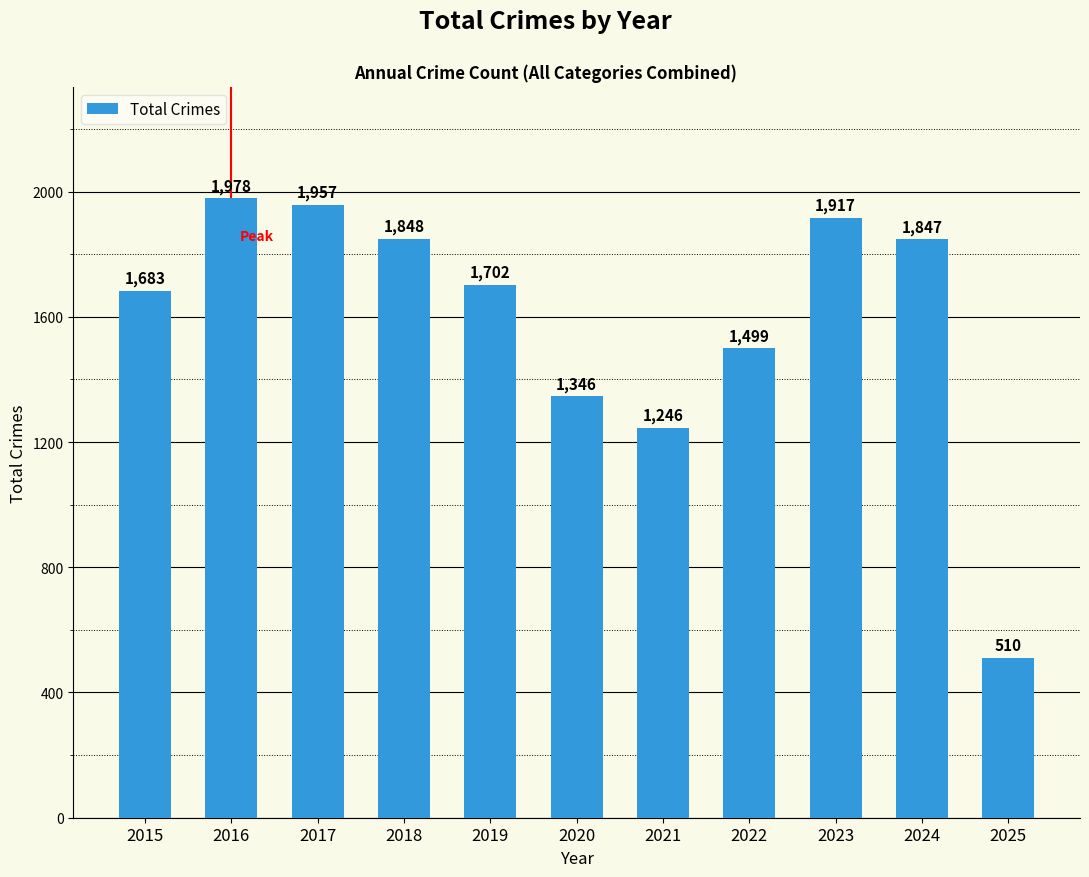

Which label corresponds to the largest value in the chart?

2016